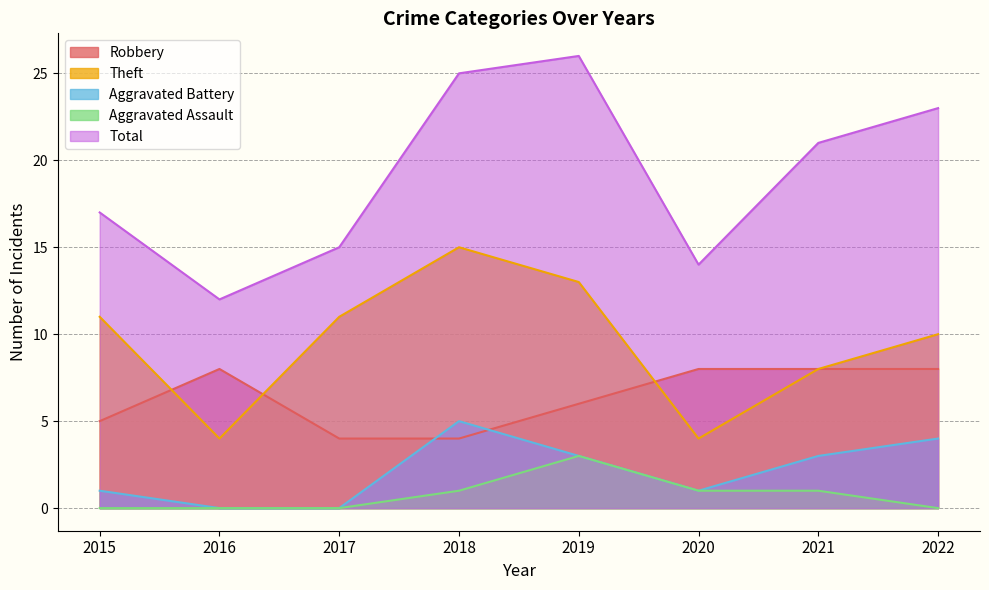

What is the difference between the highest and lowest values at 2020?

13